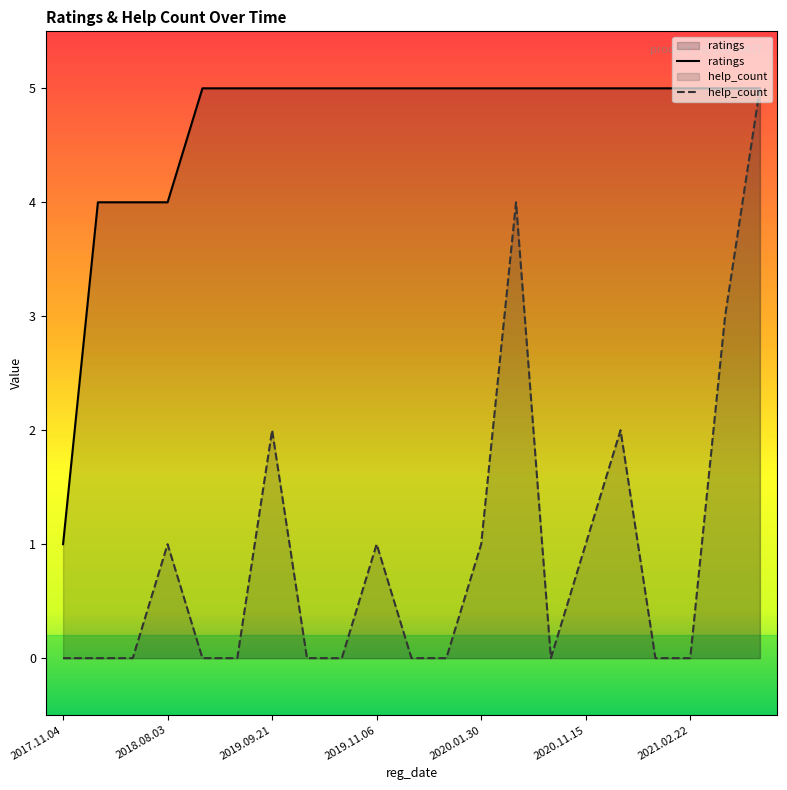

What is the total value across all series at 2019.09.21?

7